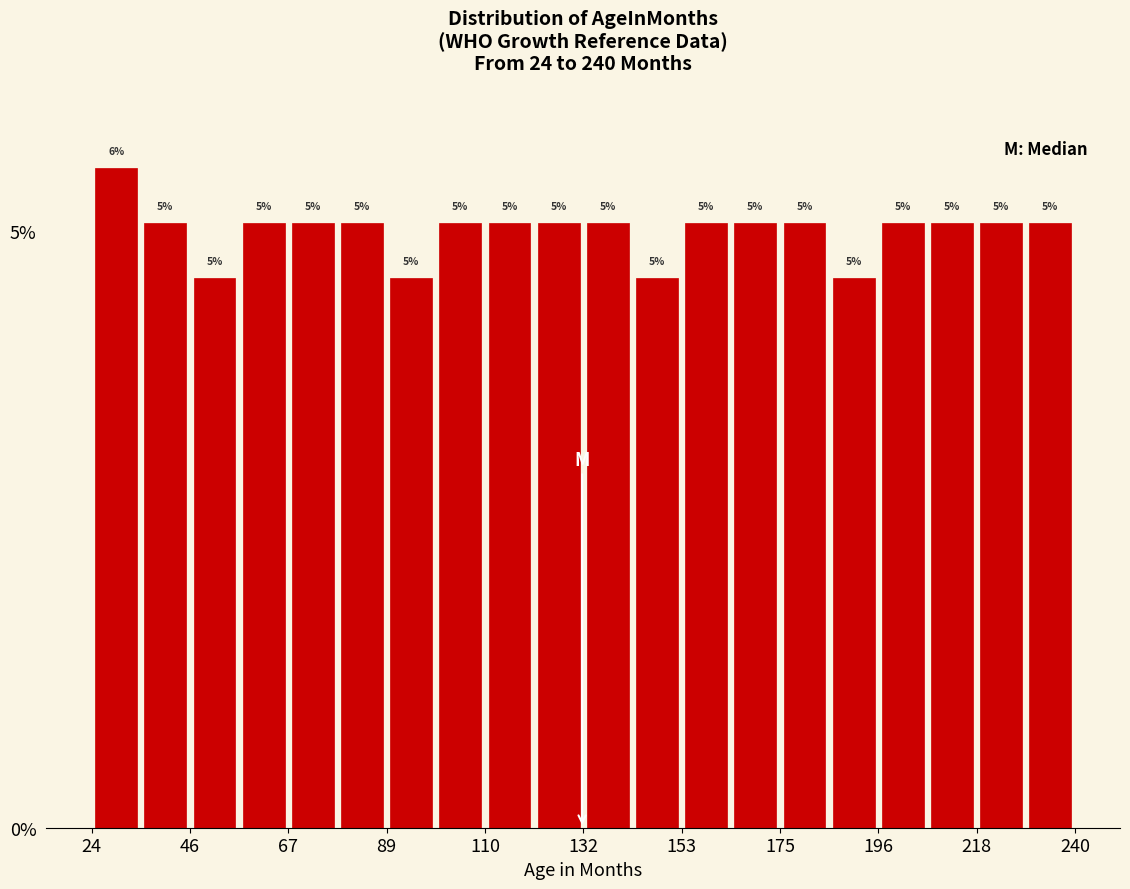

Read against the x-axis, roughly where is the centre of the tallest bar?

30